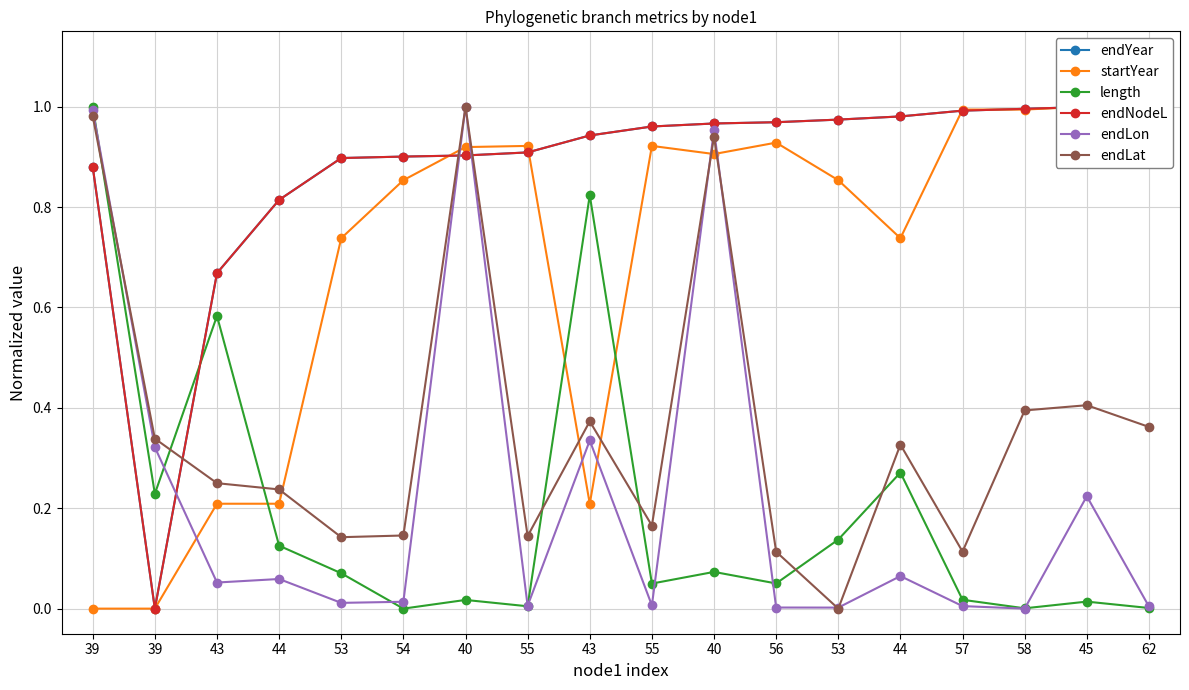

How many lines are shown in the chart?

6